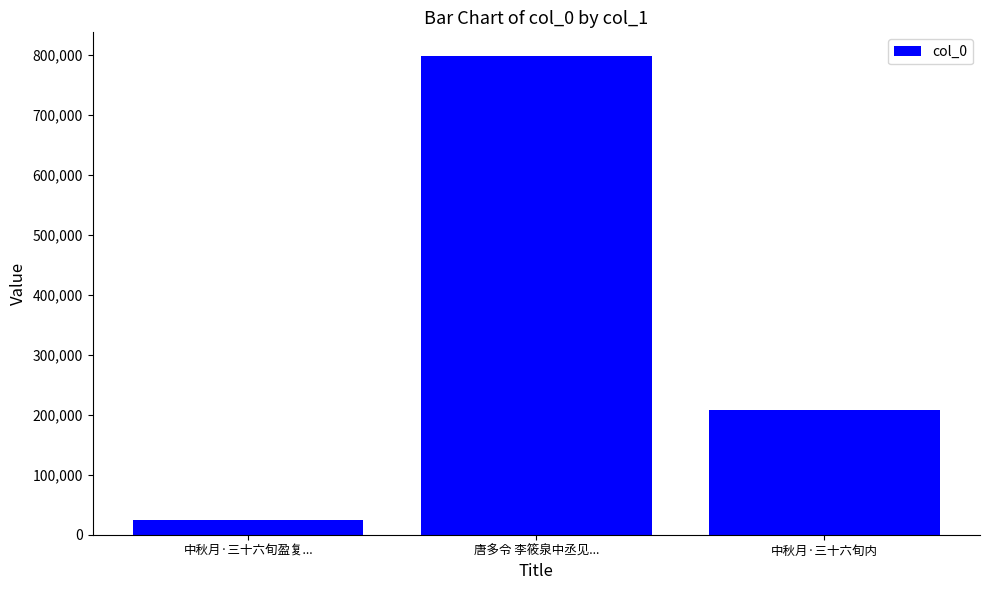

How many bars are there in total?

3